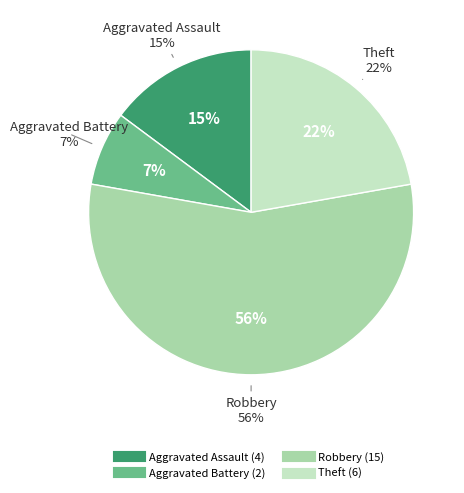

Which slice is the smallest?

Aggravated Battery